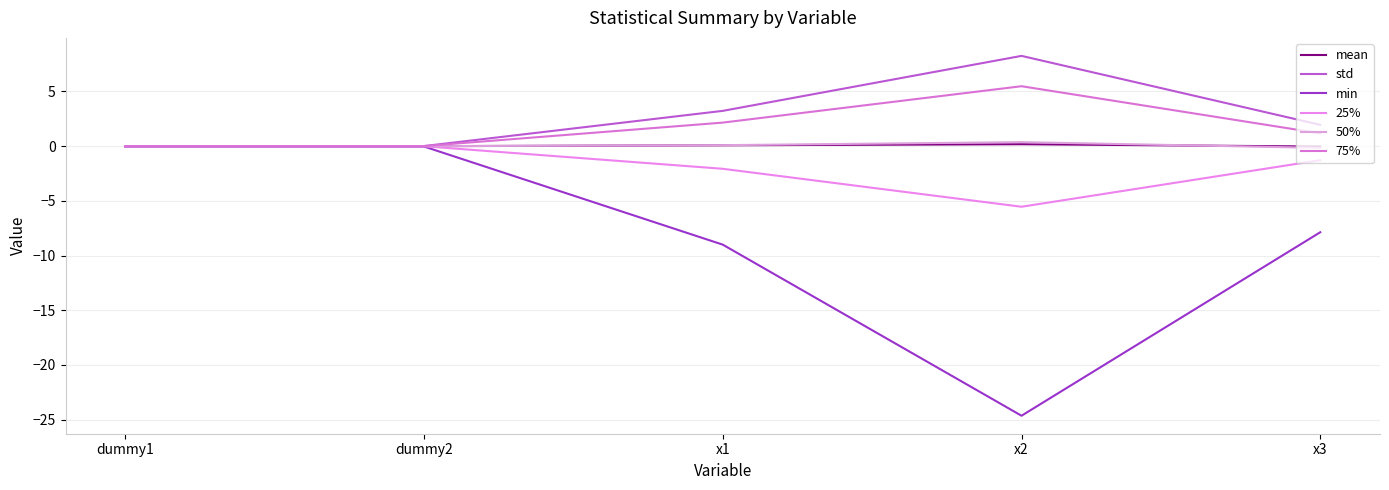

At which label is std closest to 4?

x1